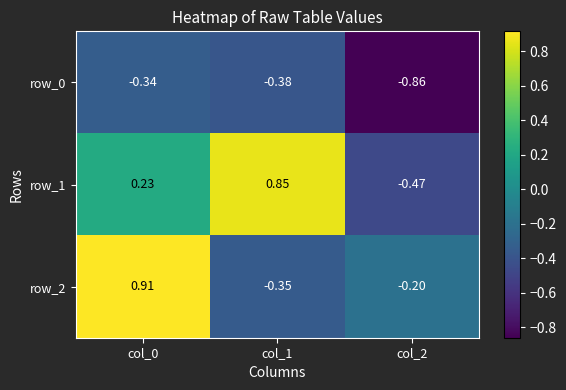

Between col_1 and col_2, which series saw the biggest shift?

row_1